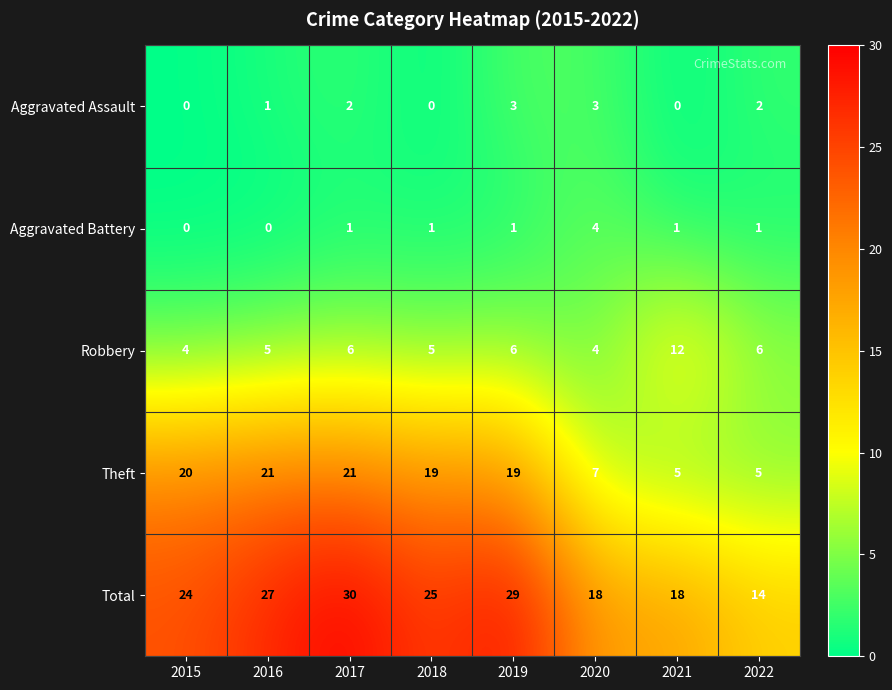

The value of Total at 2019 is 29. True or false?

True